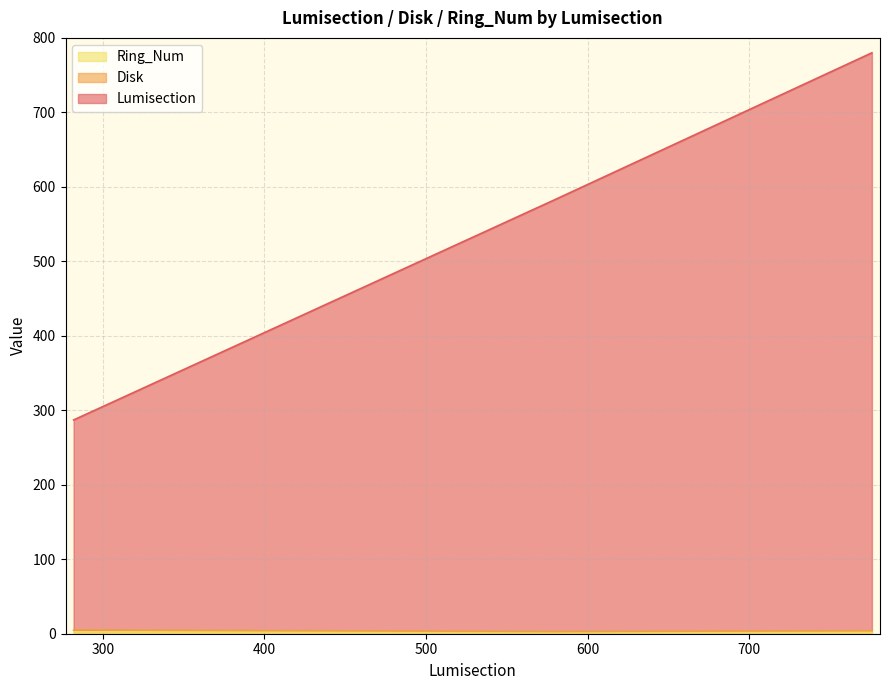

True or false: Lumisection has more than 2 interior local peaks.

False